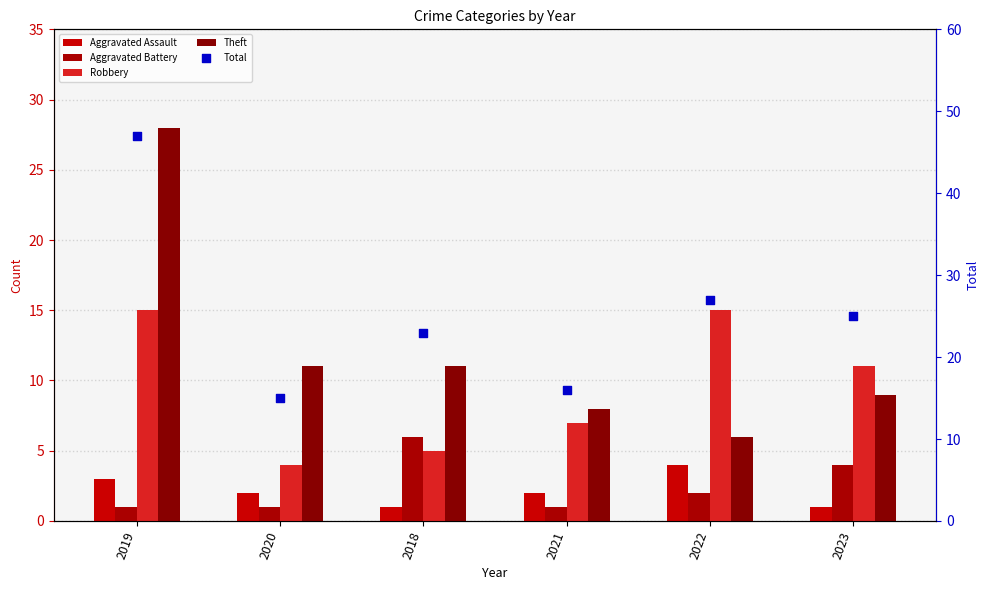

At how many categories does at least one series exceed 36?

1